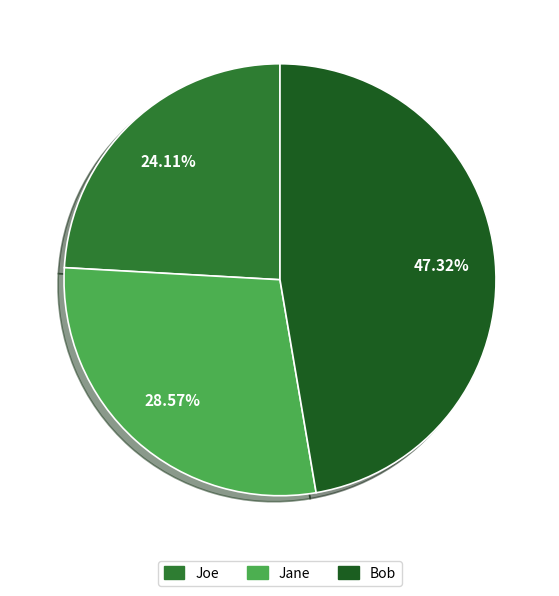

Is there a majority slice in this chart?

No